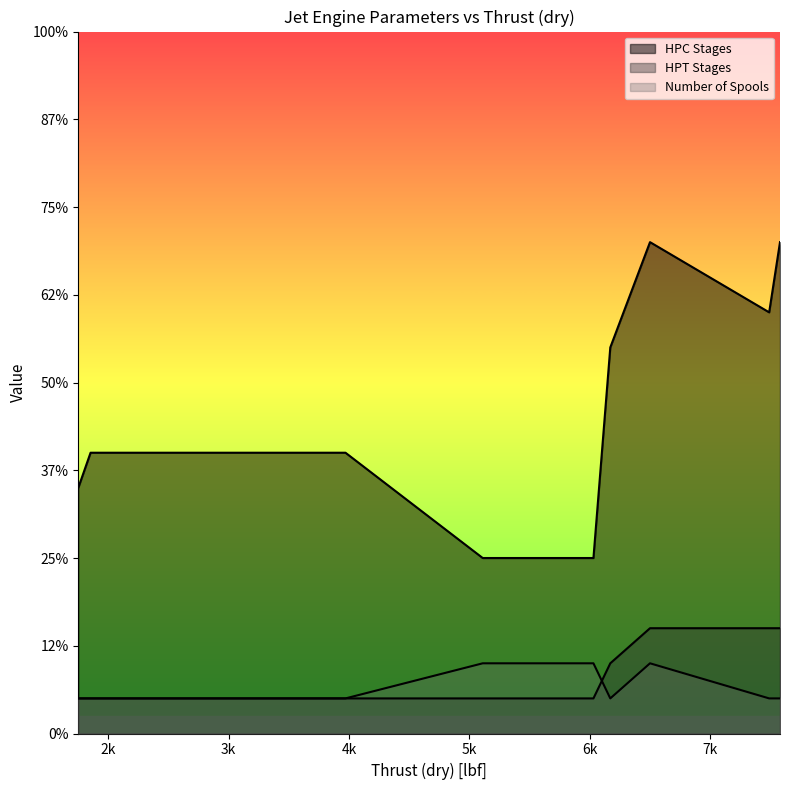

Where is Number of Spools nearest to the value 1?

1750